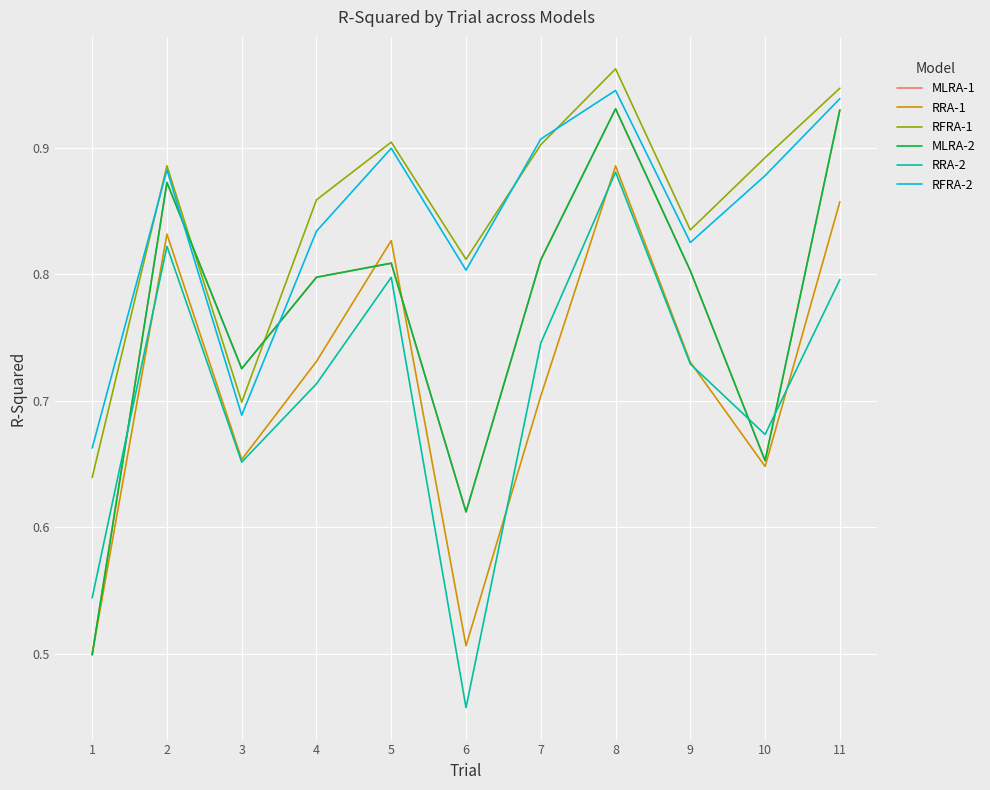

What is the value of the RFRA-2 point at the 11th from the left?

0.9